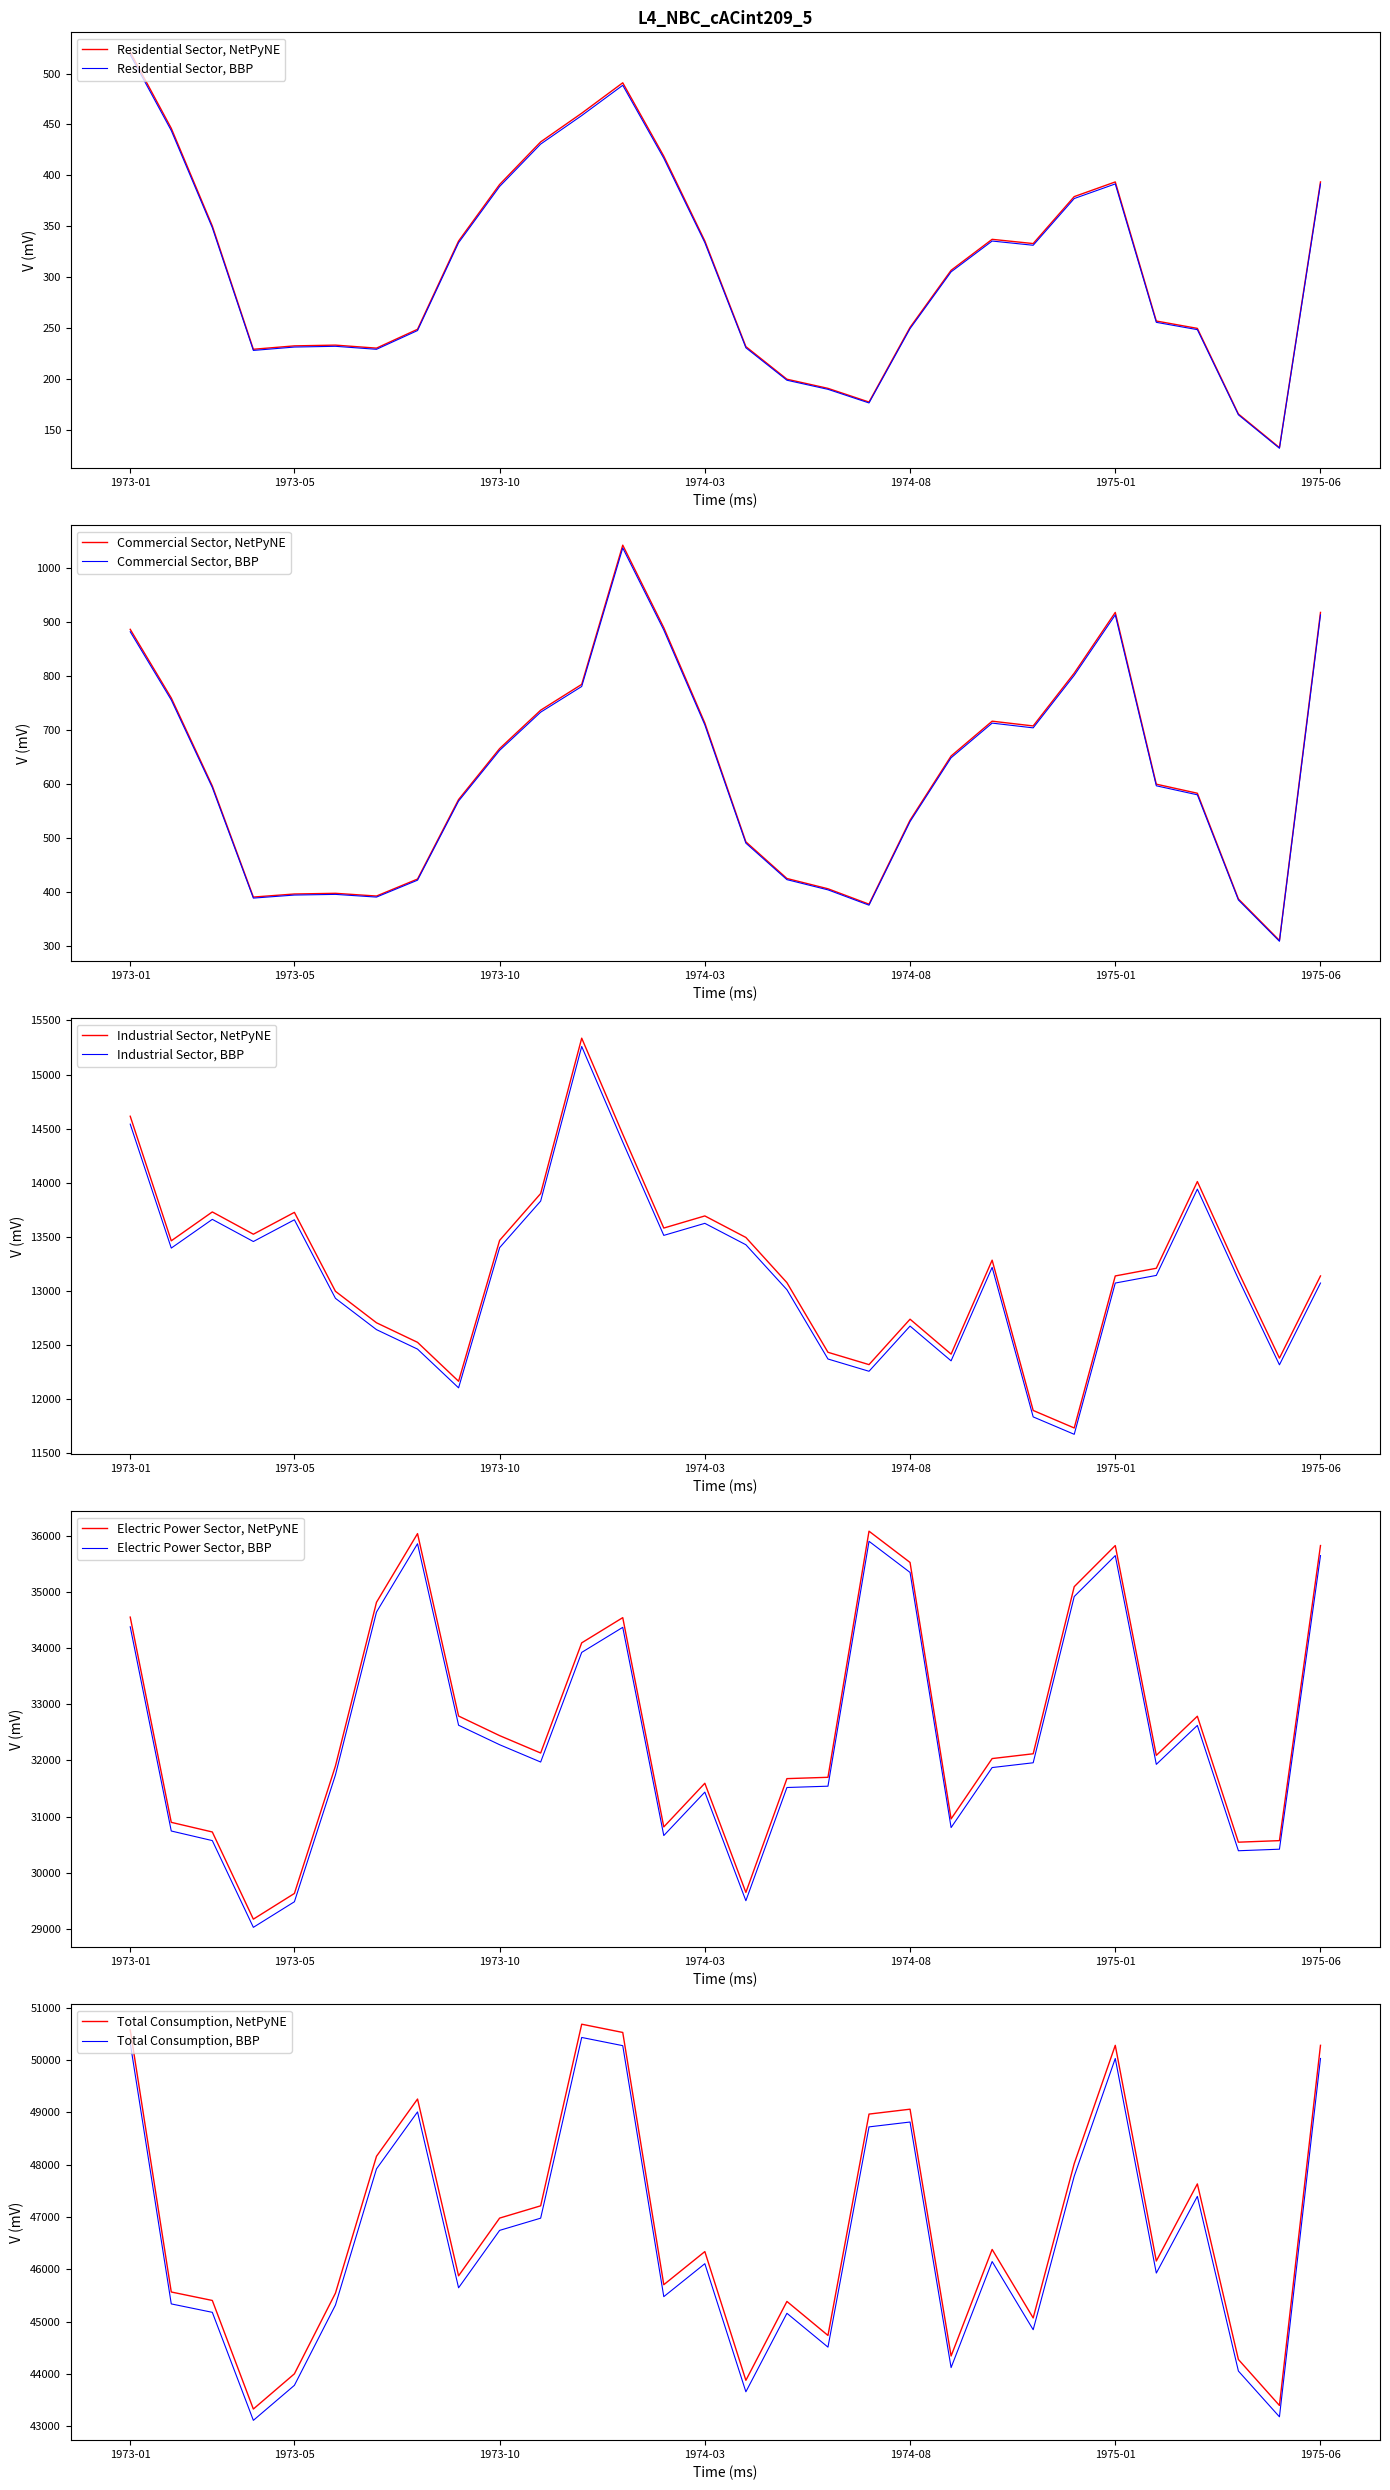

List the series in order of their peak value, highest first.

Total Consumption, Electric Power Sector, Industrial Sector, Commercial Sector, Residential Sector